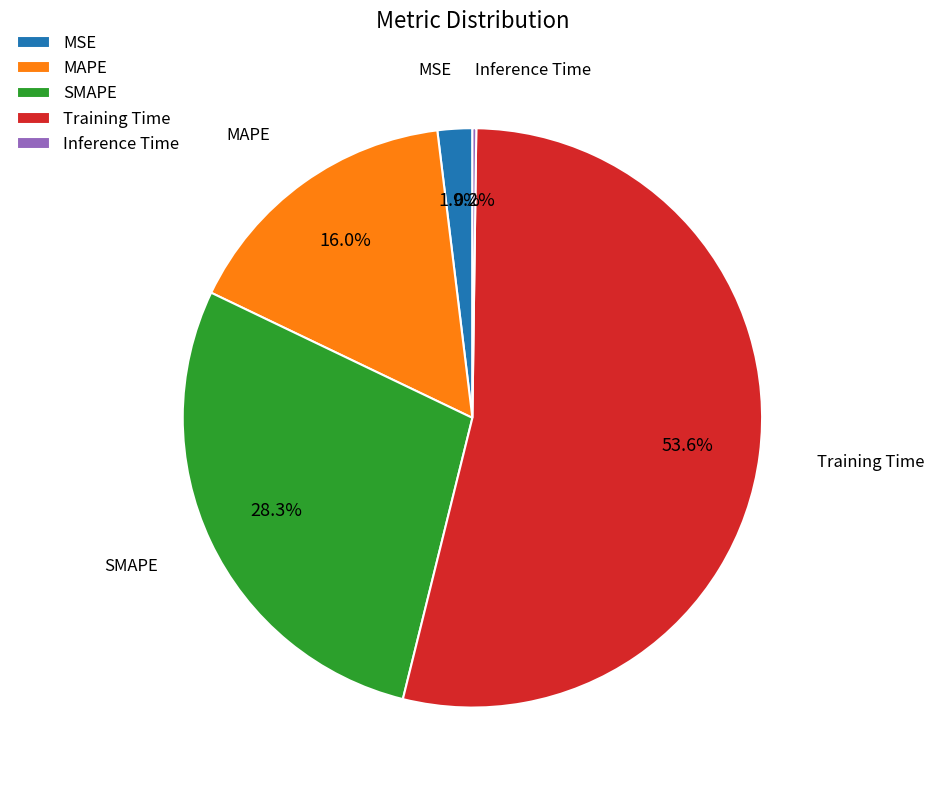

To the nearest percent, what percentage of the pie is Training Time?

54%